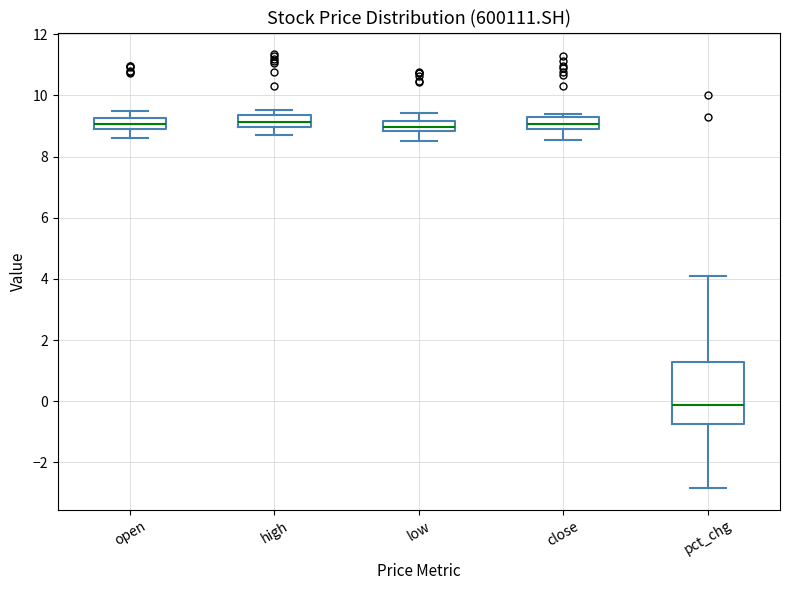

Which box's median line is the lowest?

pct_chg